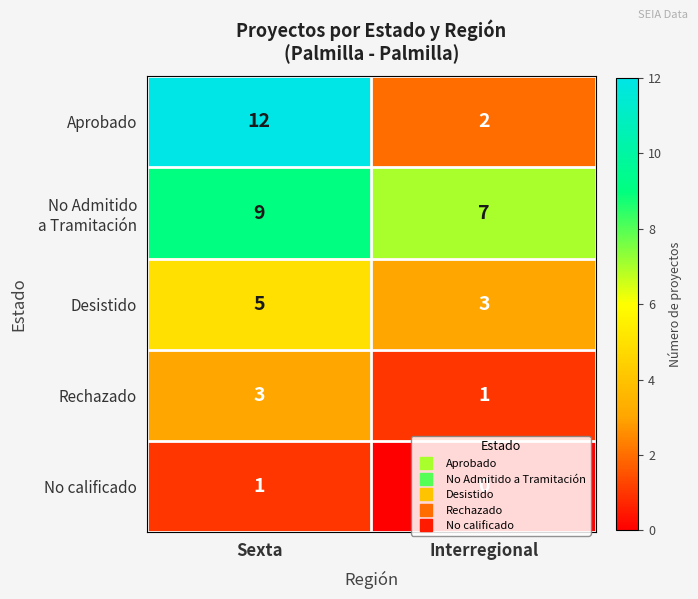

Between Sexta and Interregional, which series saw the biggest shift?

Aprobado